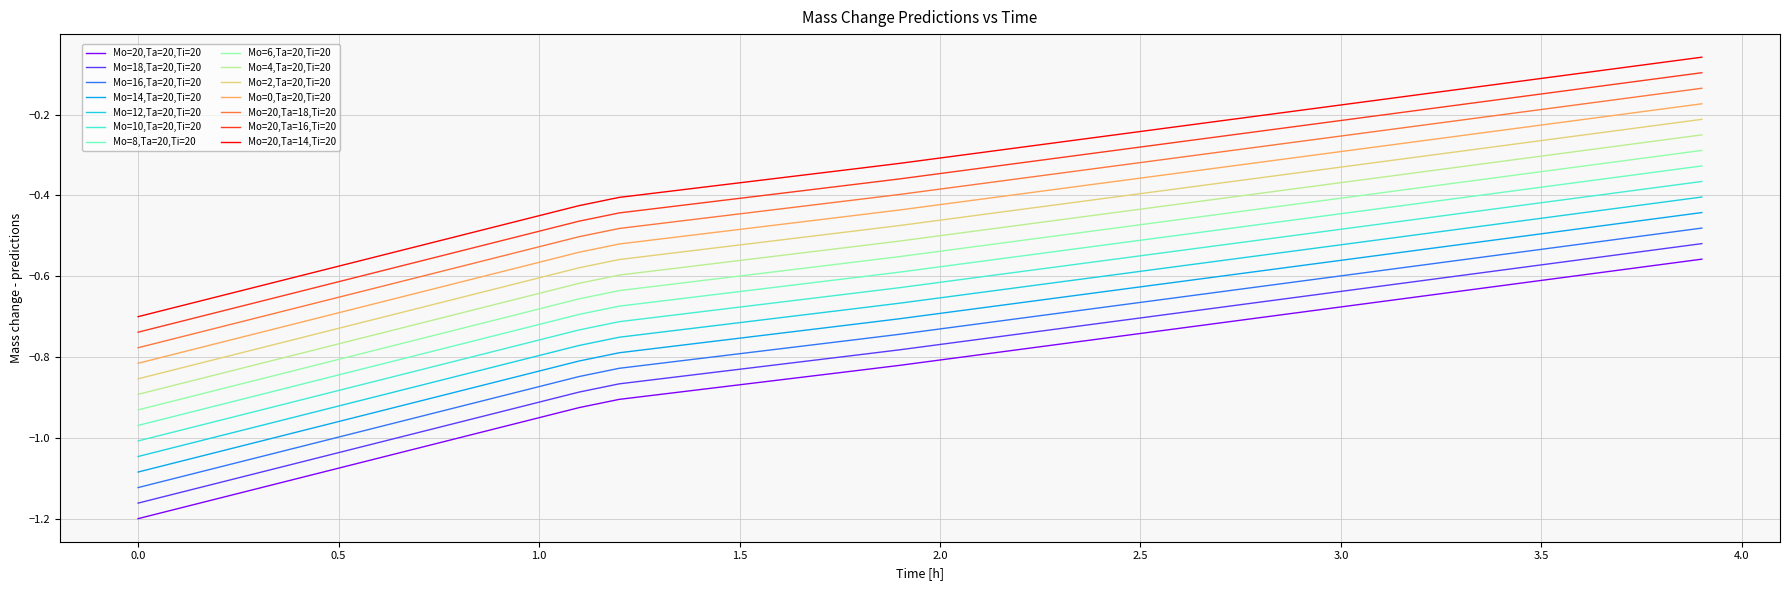

True or false: Mo=4,Ta=20,Ti=20 and Mo=20,Ta=20,Ti=20 intersect in this chart.

False